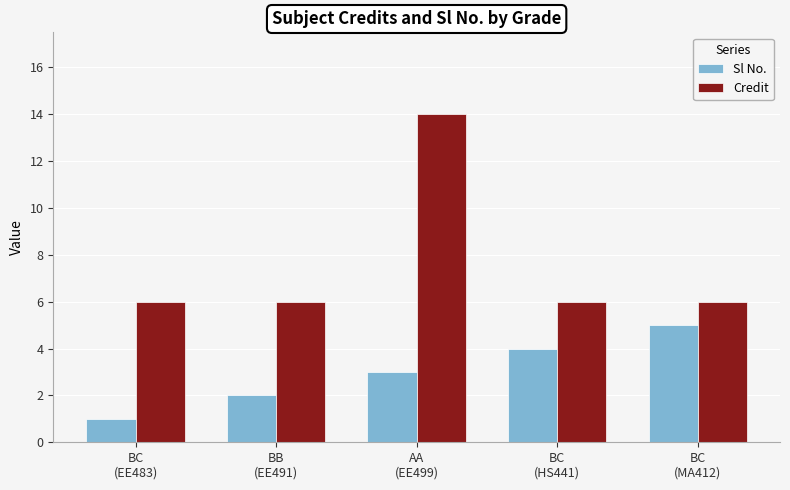

What are all the series names shown in the legend?

Sl No., Credit